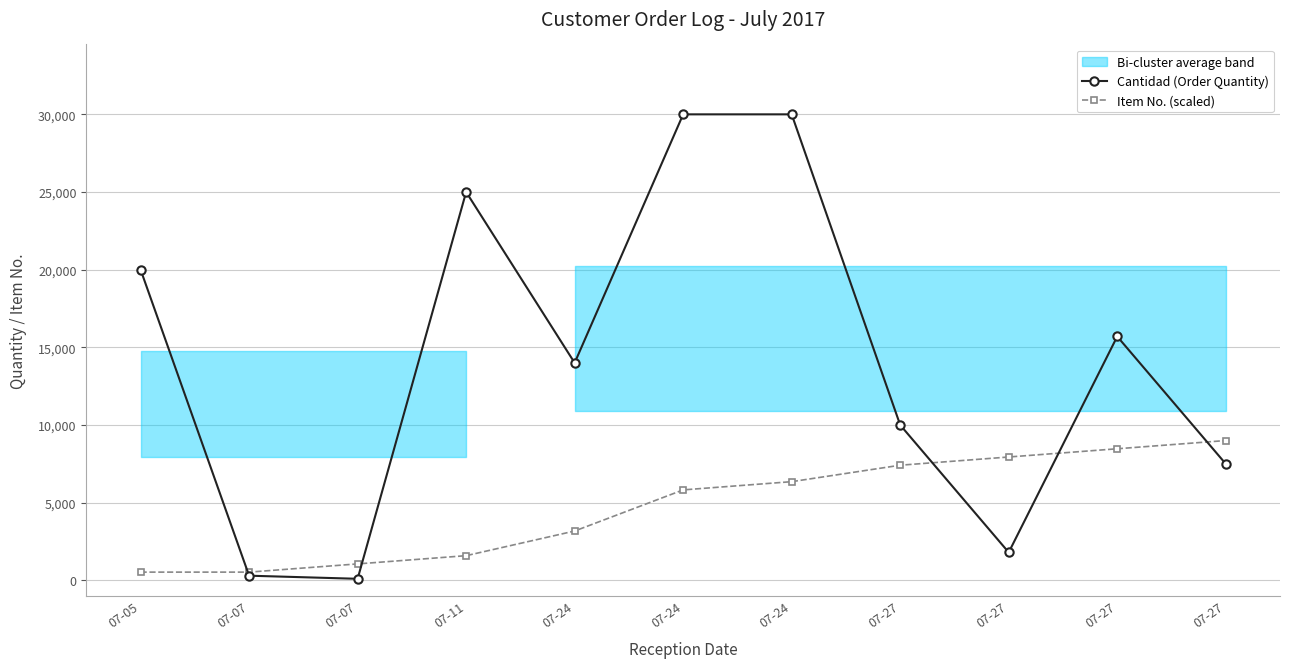

Reading left to right, list all the values displayed in this chart.

Cantidad (Order Quantity): 07-05=20000.0	07-07=300.0	07-07=100.0	07-11=25000.0	07-24=14000.0	07-24=30000.0	07-24=30000.0	07-27=10000.0	07-27=1800.0	07-27=15700.0	07-27=7500.0
Item No. (scaled): 07-05=529.4	07-07=529.4	07-07=1058.8	07-11=1588.2	07-24=3176.5	07-24=5823.5	07-24=6352.9	07-27=7411.8	07-27=7941.2	07-27=8470.6	07-27=9000.0